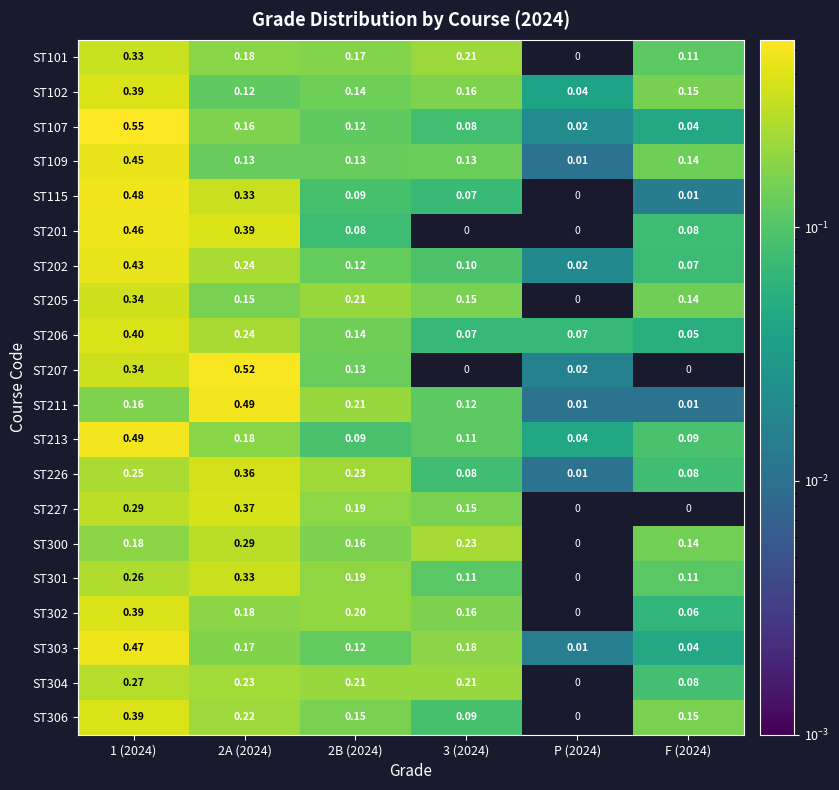

Is the value of ST303 at 3 (2024) greater than the value of ST102 at 3 (2024)?

Yes